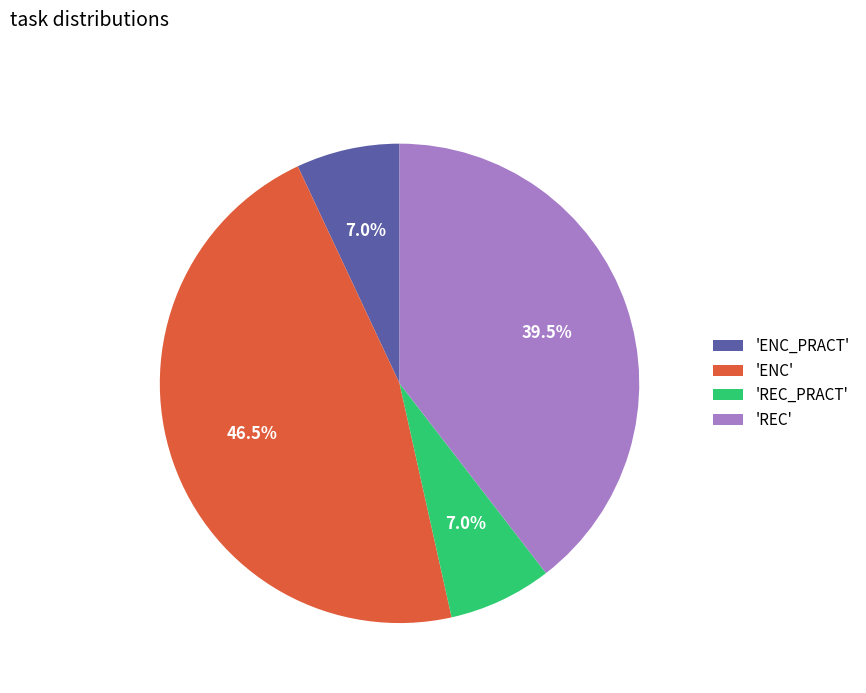

How much of the chart is everything except 'REC_PRACT'?

93.0%